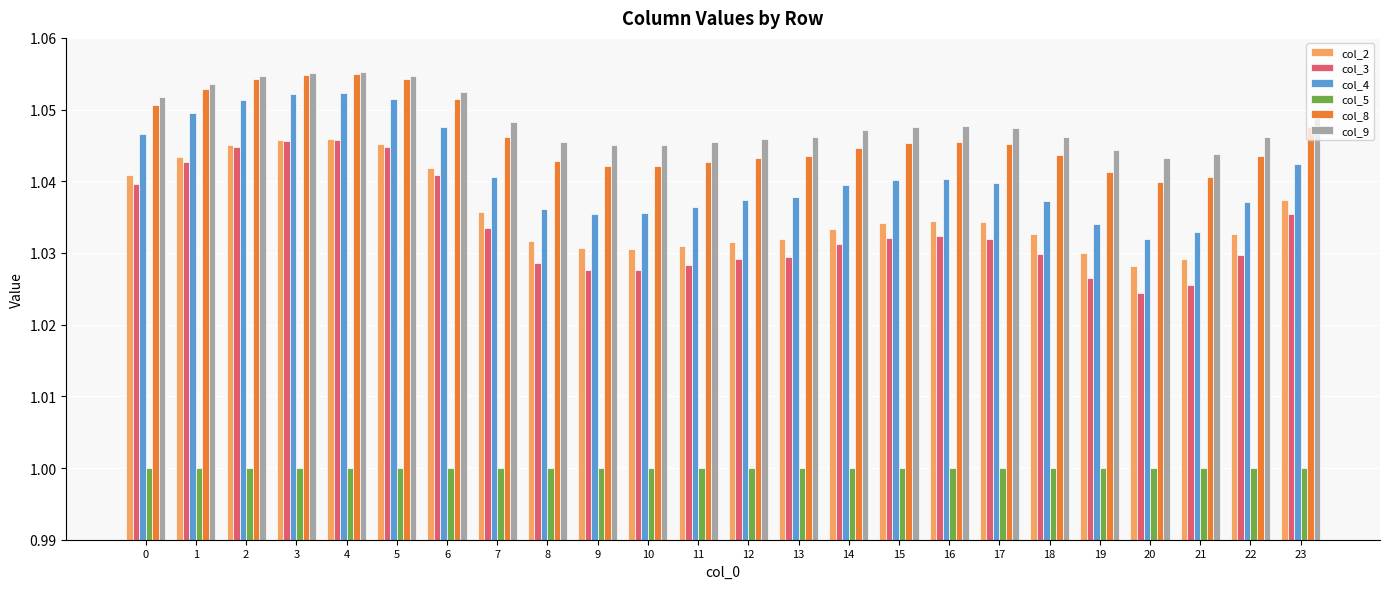

What is the sum of all col_4 values?

25.0